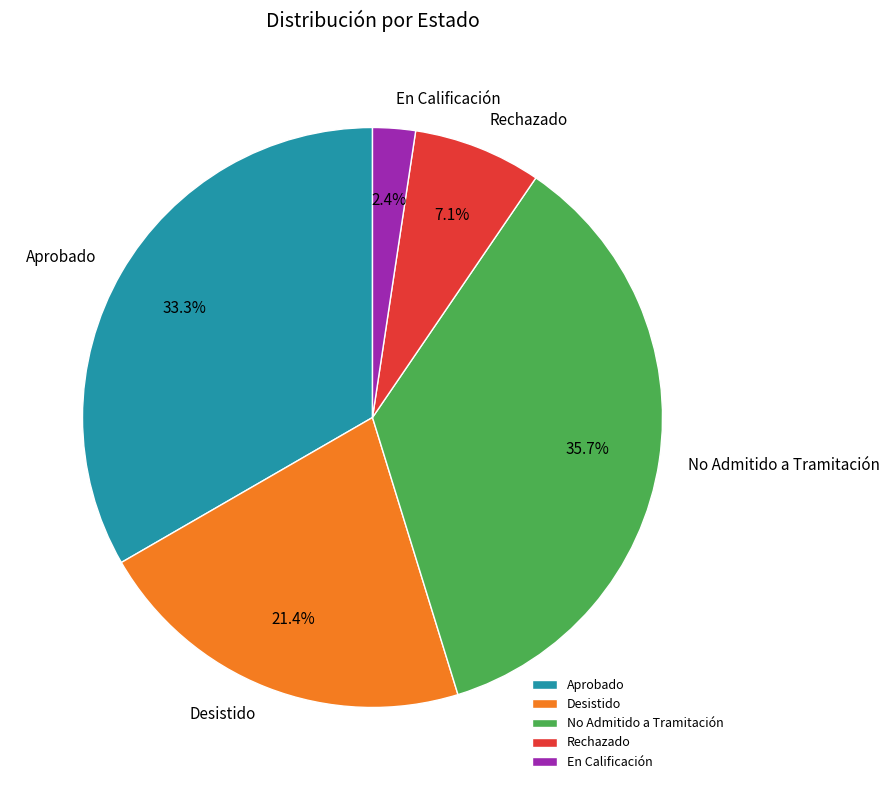

Which slice is the largest?

No Admitido a Tramitación